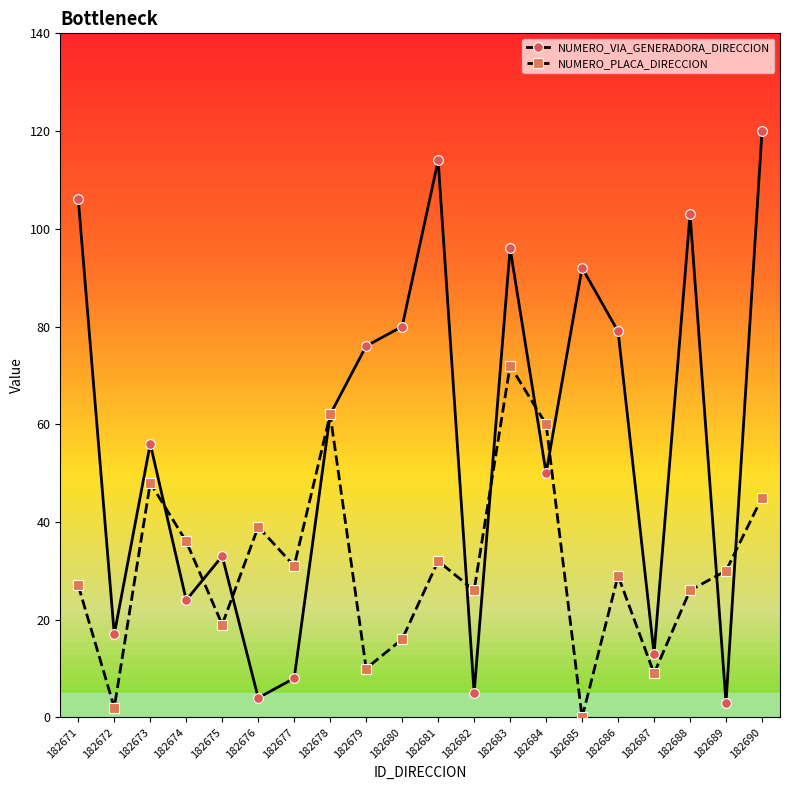

Reading left to right, extract all data points from this chart.

NUMERO_VIA_GENERADORA_DIRECCION: 182671=106	182672=17	182673=56	182674=24	182675=33	182676=4	182677=8	182678=62	182679=76	182680=80	182681=114	182682=5	182683=96	182684=50	182685=92	182686=79	182687=13	182688=103	182689=3	182690=120
NUMERO_PLACA_DIRECCION: 182671=27	182672=2	182673=48	182674=36	182675=19	182676=39	182677=31	182678=62	182679=10	182680=16	182681=32	182682=26	182683=72	182684=60	182685=0	182686=29	182687=9	182688=26	182689=30	182690=45